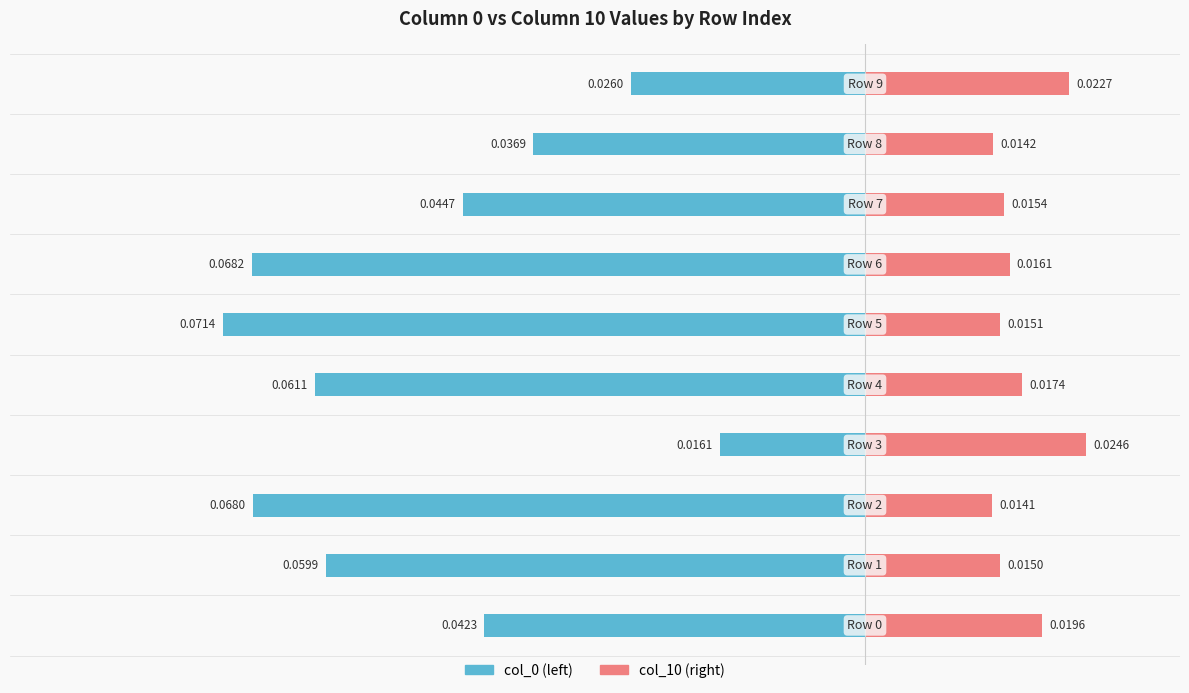

What are all the series names shown in the legend?

col_0 (left), col_10 (right)